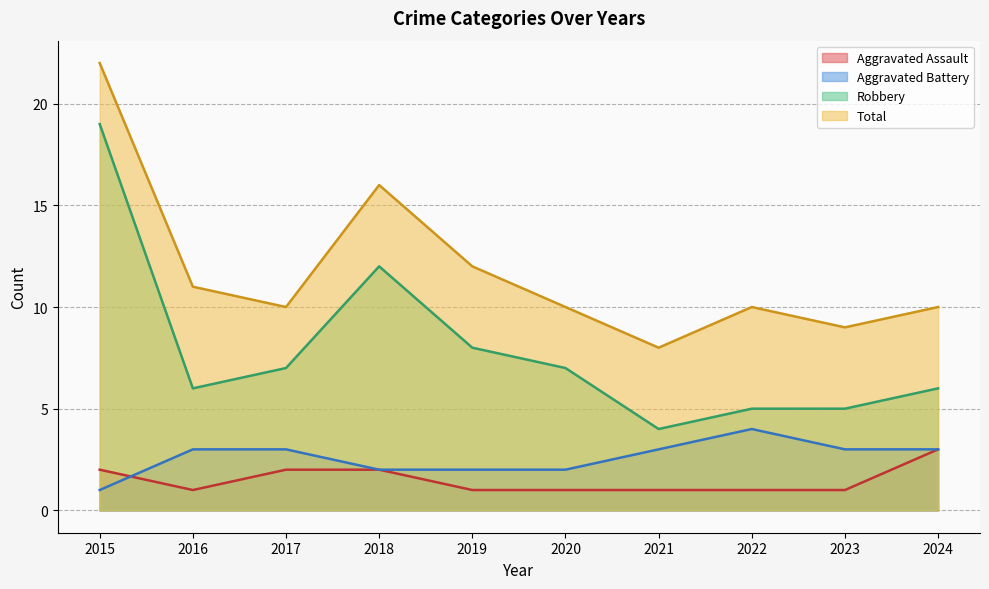

Which series has the widest spread of values?

Robbery